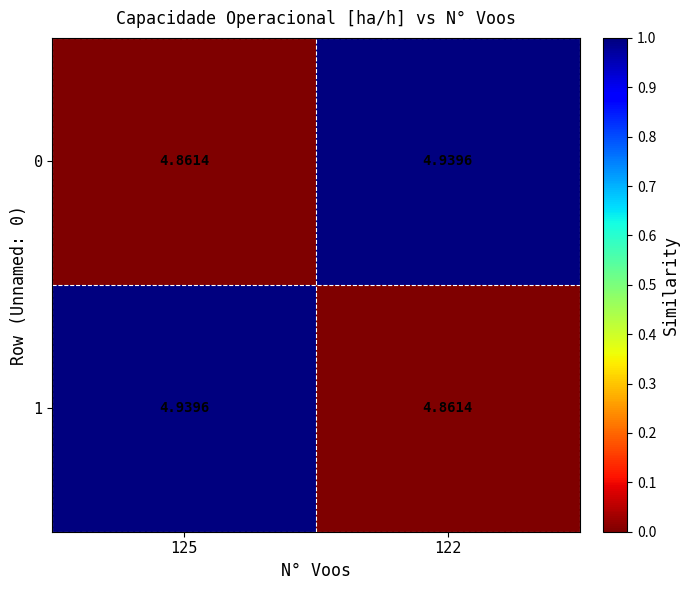

Count the number of data series in this chart.

2